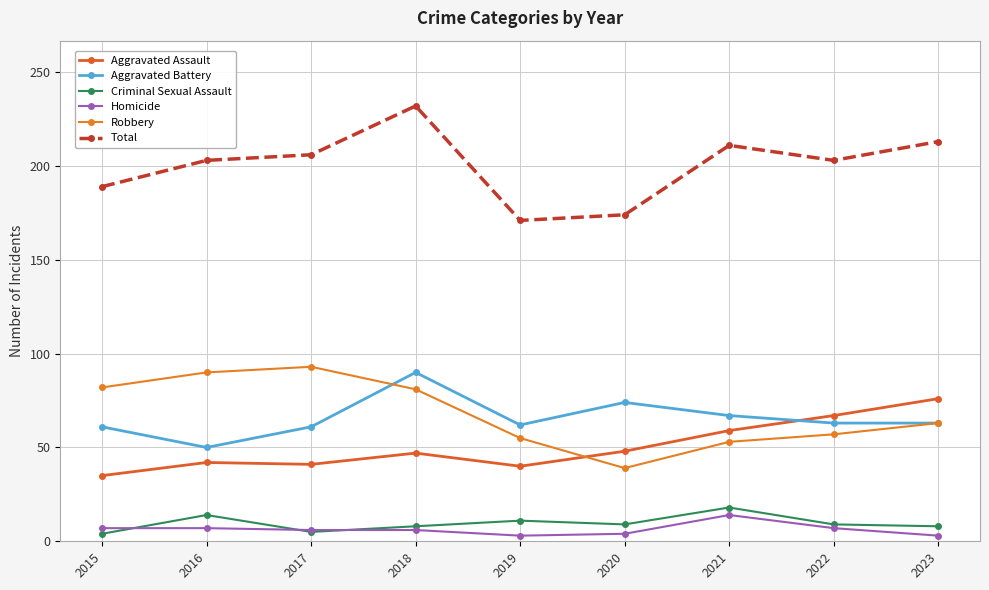

List the series in order of their peak value, lowest first.

Homicide, Criminal Sexual Assault, Aggravated Assault, Aggravated Battery, Robbery, Total